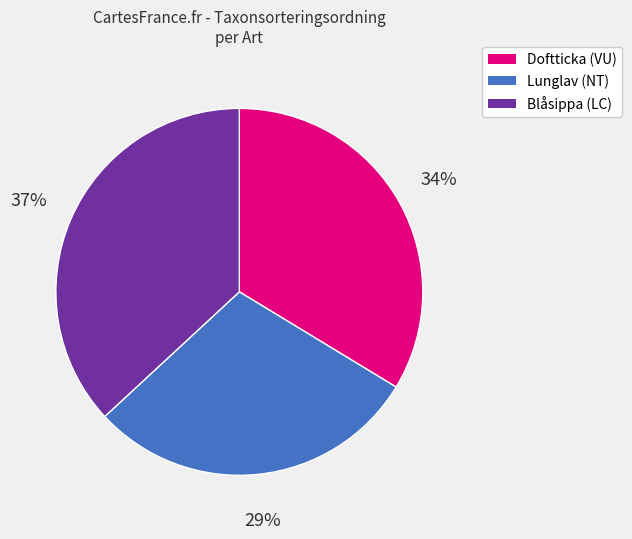

Does Lunglav (NT) account for over 50% of the chart?

No